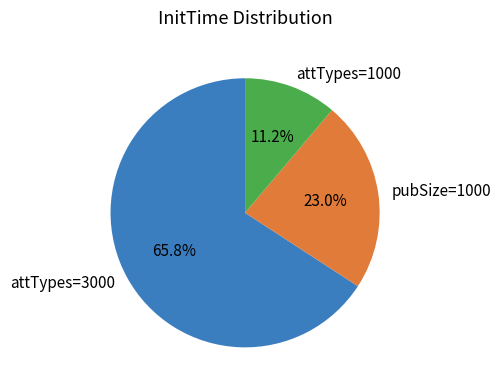

Rank the categories by value from highest to lowest.

attTypes=3000, pubSize=1000, attTypes=1000